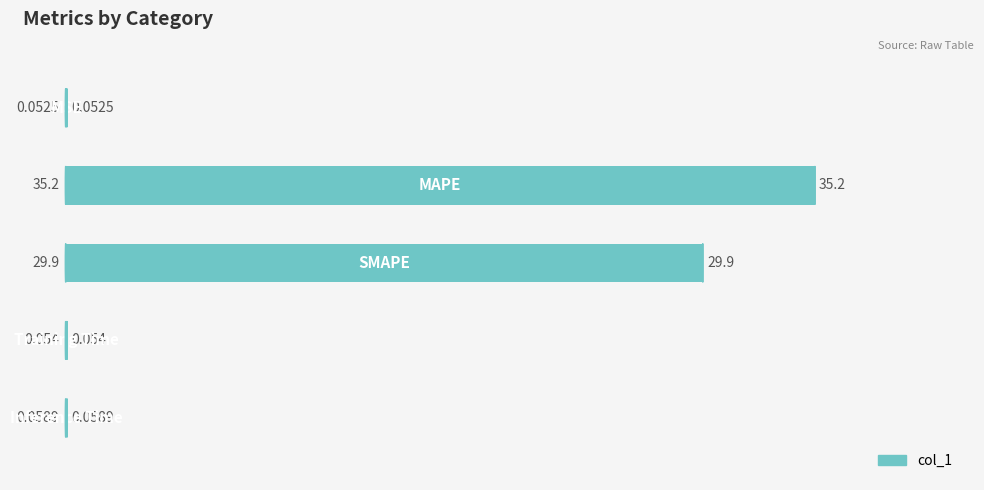

What is the difference between the second highest and second lowest values?

29.9